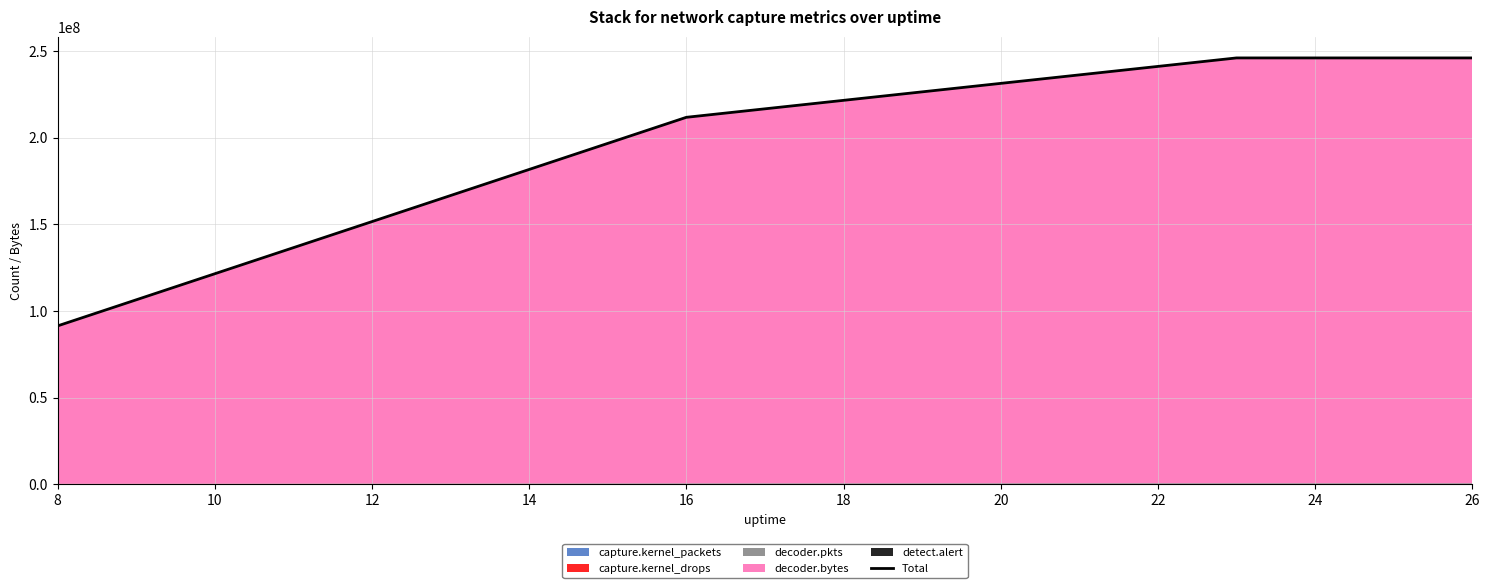

Between 26 and 16, which is larger?

26